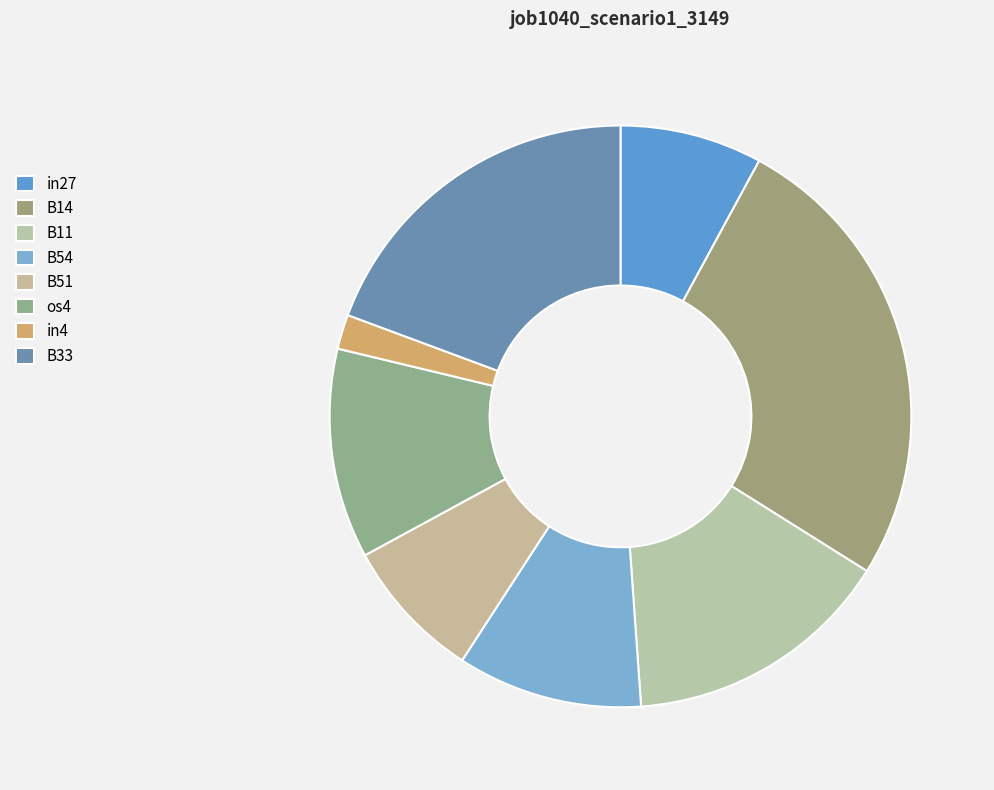

Combined, what portion of the pie is os4 and in27?

19.6%